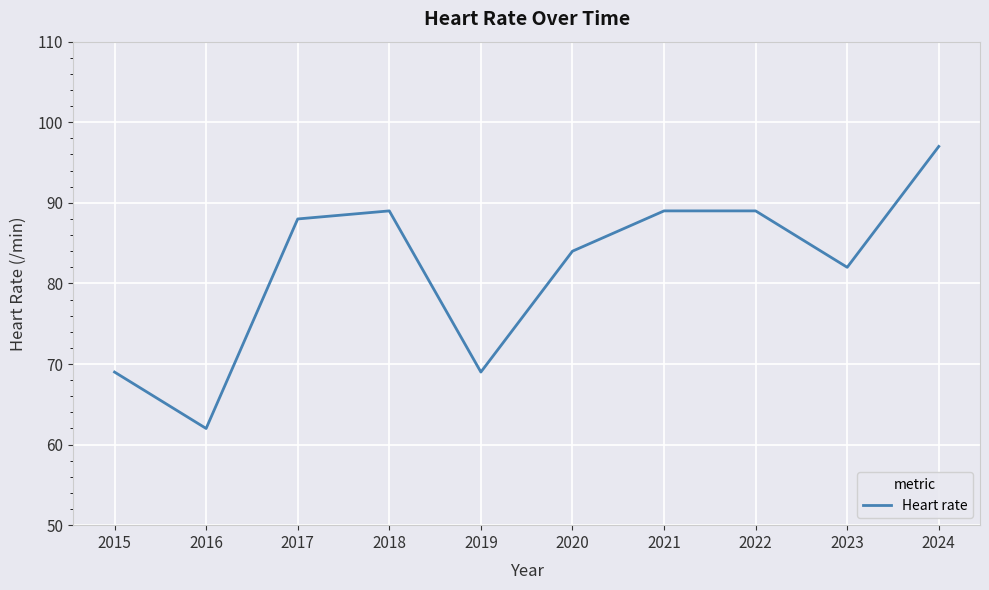

True or false: the data has more than 2 interior local peaks.

False